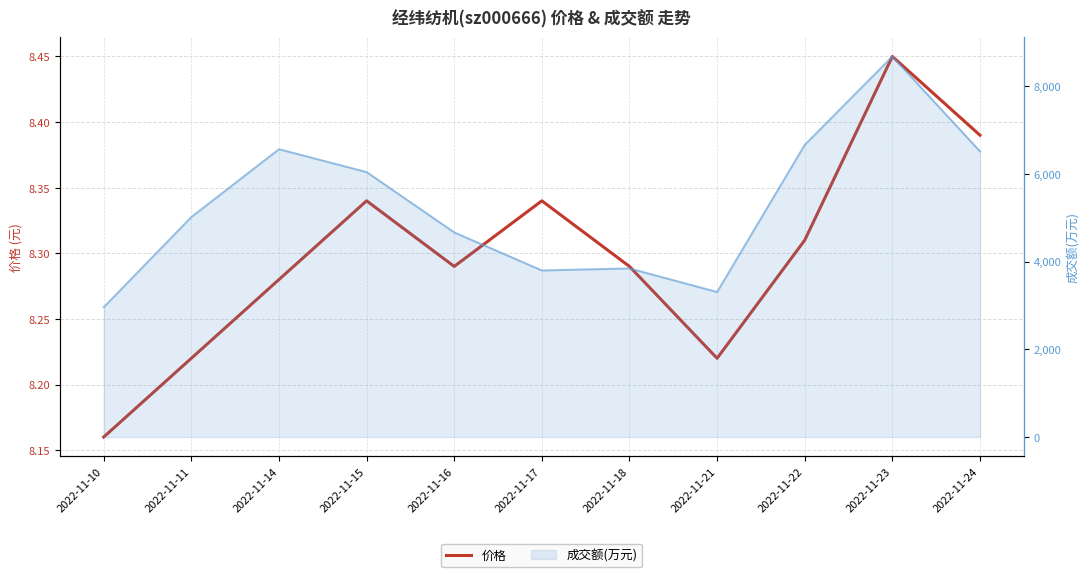

At which label is the value closest to 8?

2022-11-10